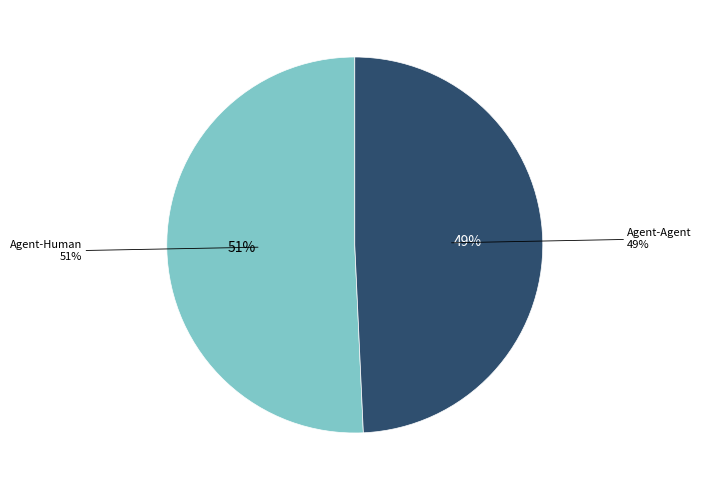

Is Agent-Human the majority of the pie?

Yes